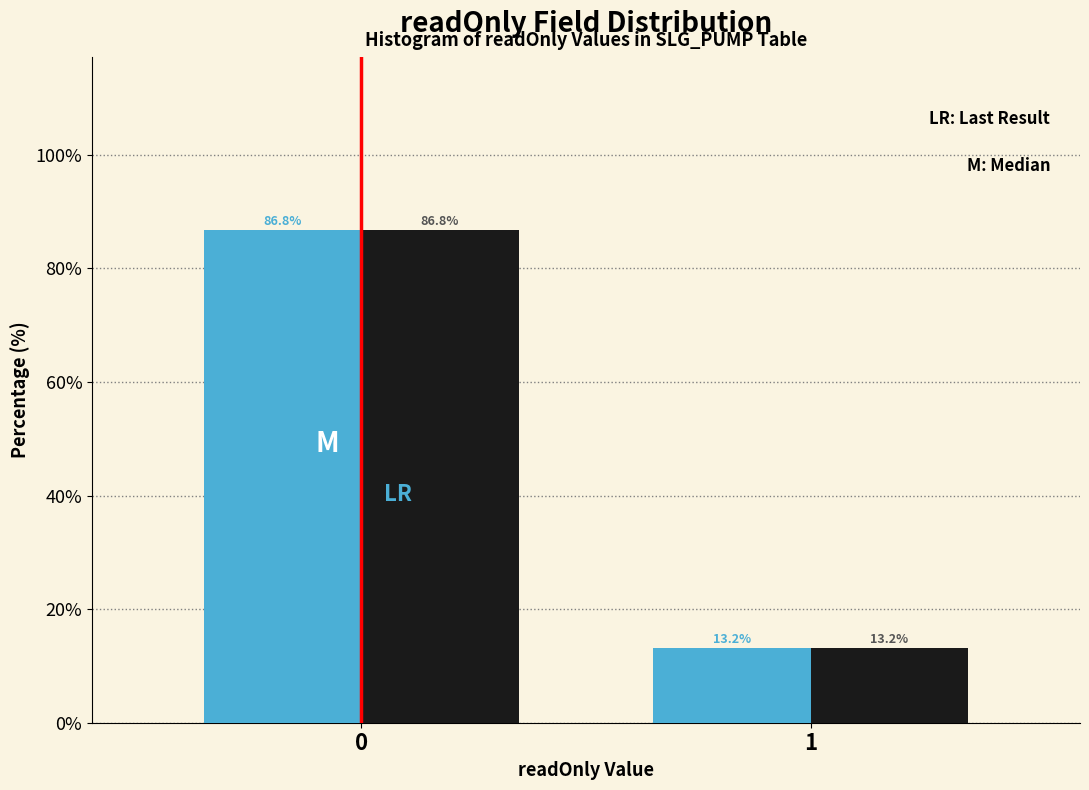

What is the greatest value displayed?

86.8